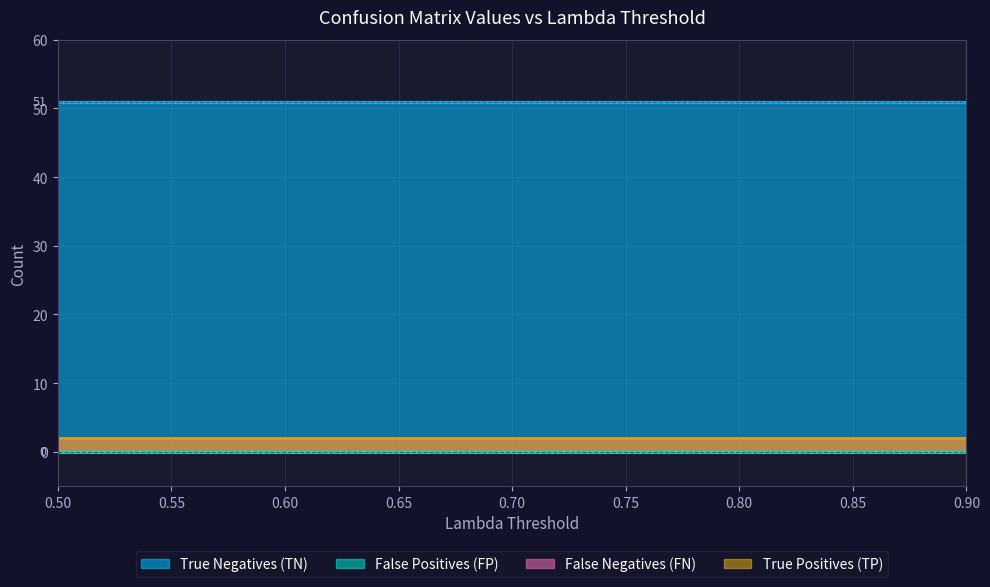

What is the label of the 7th point from the left?

0.8